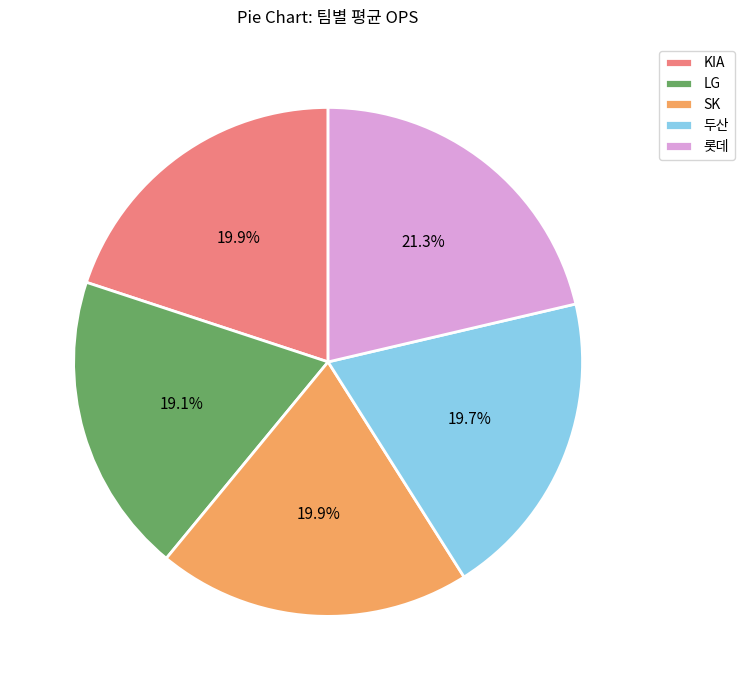

To the nearest percent, what is the average slice percentage?

20%